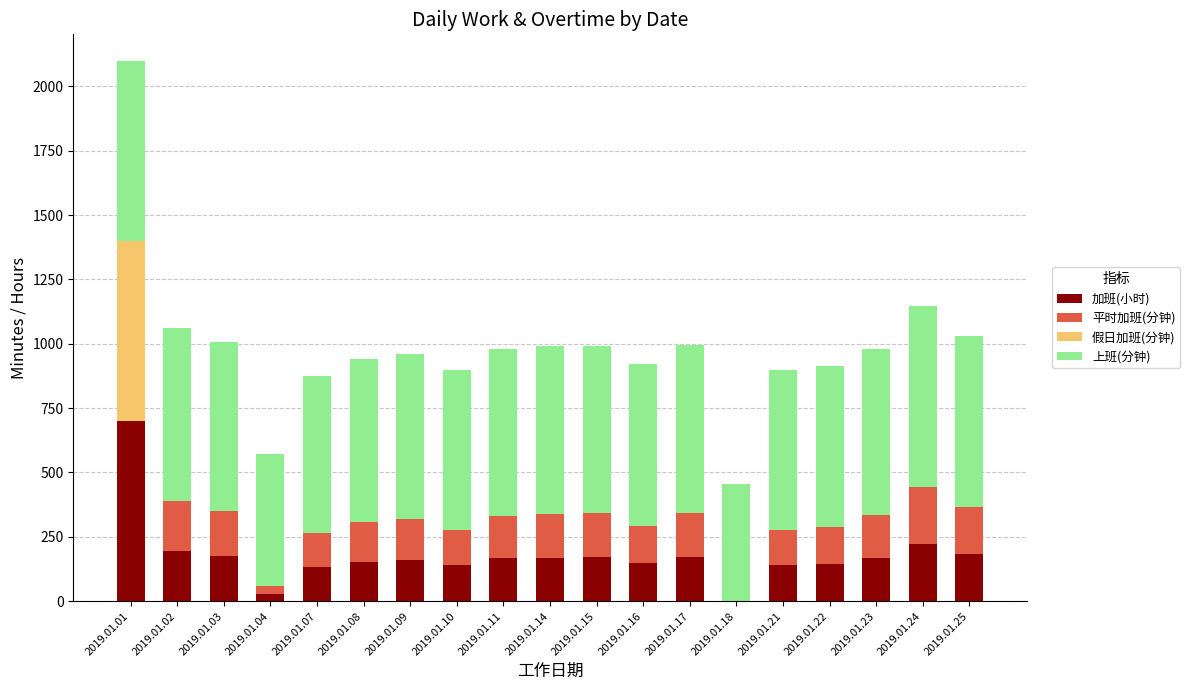

At which category is the sum across all series the highest?

2019.01.01